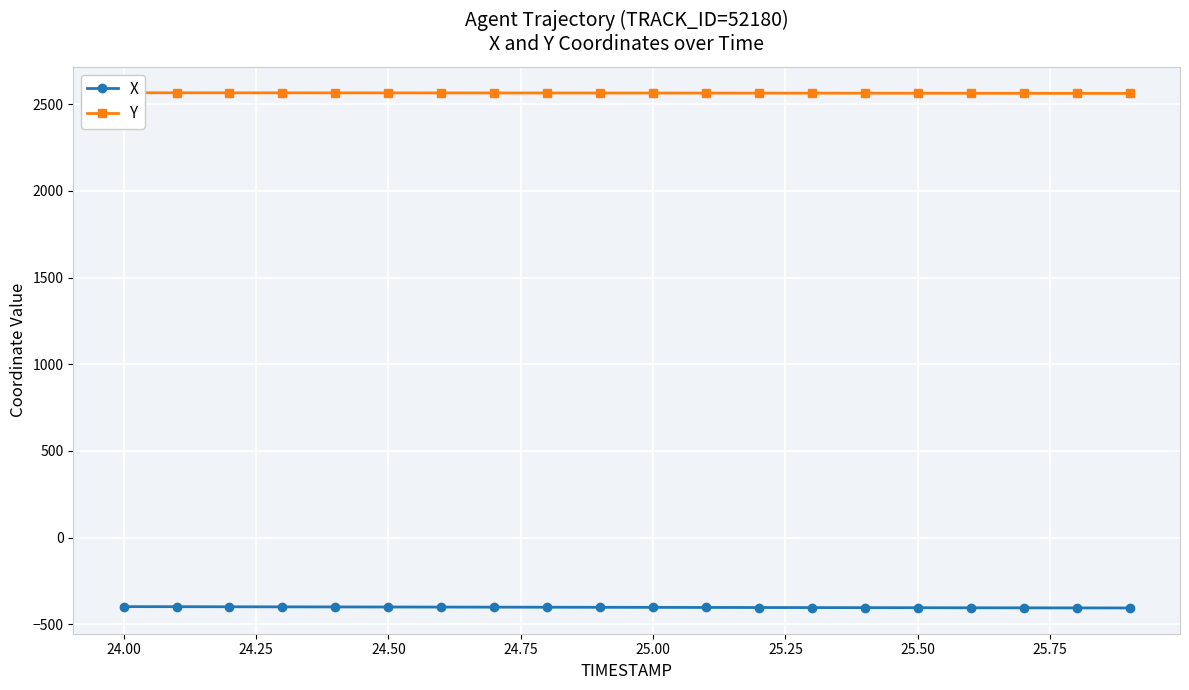

What is the lowest value of the X series?

-406.5